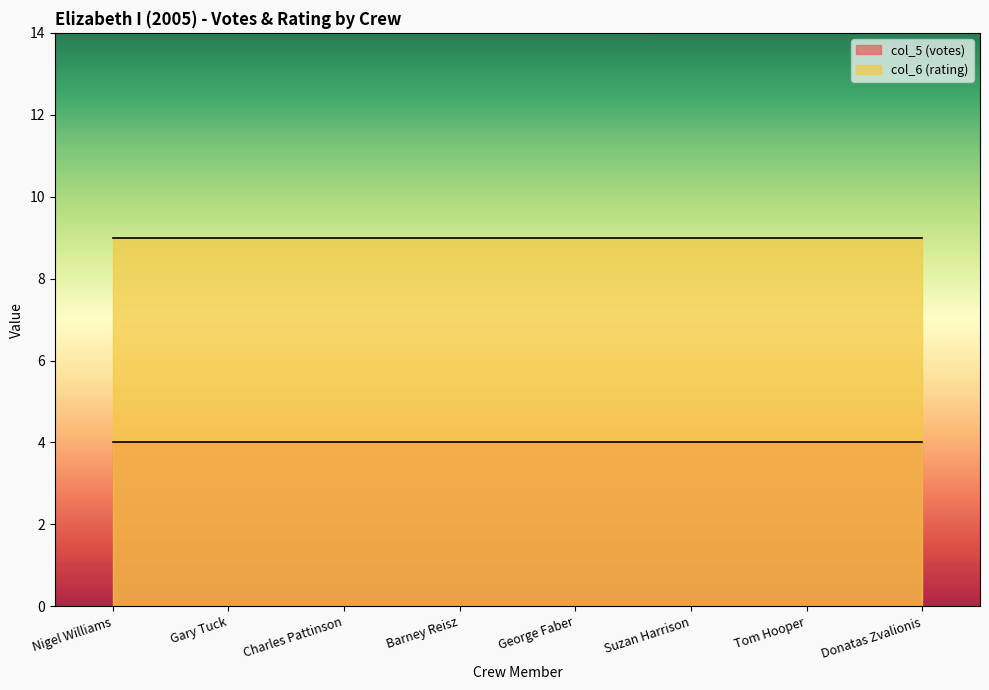

True or false: col_6 (rating) has a value of 9 at Nigel Williams.

True